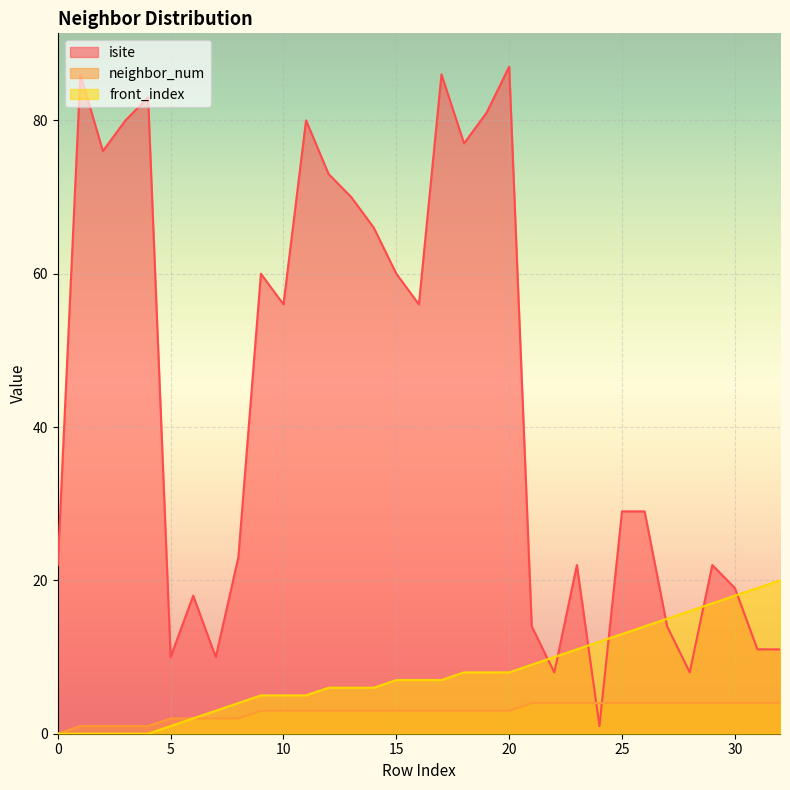

True or false: front_index has more than 2 interior local peaks.

False